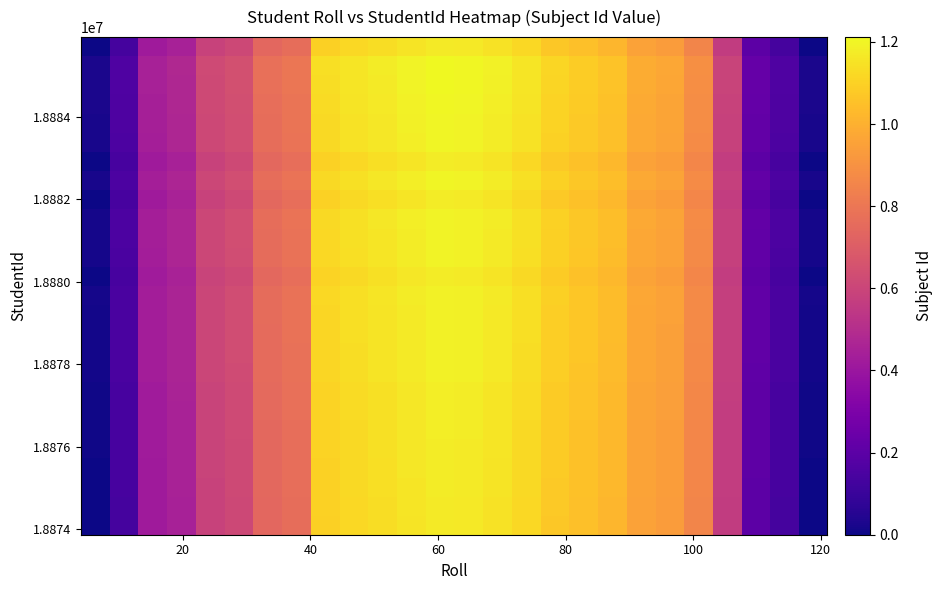

At how many categories does at least one series exceed 1?

11